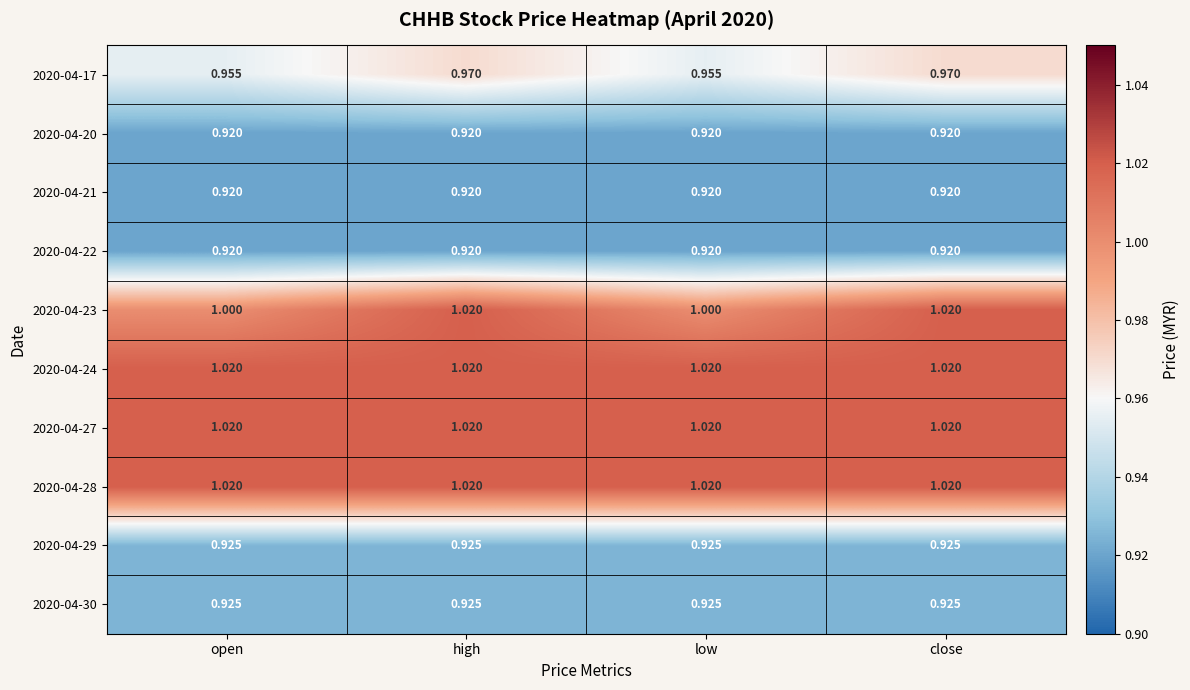

Is the value of 2020-04-24 at low greater than the value of 2020-04-21 at low?

Yes